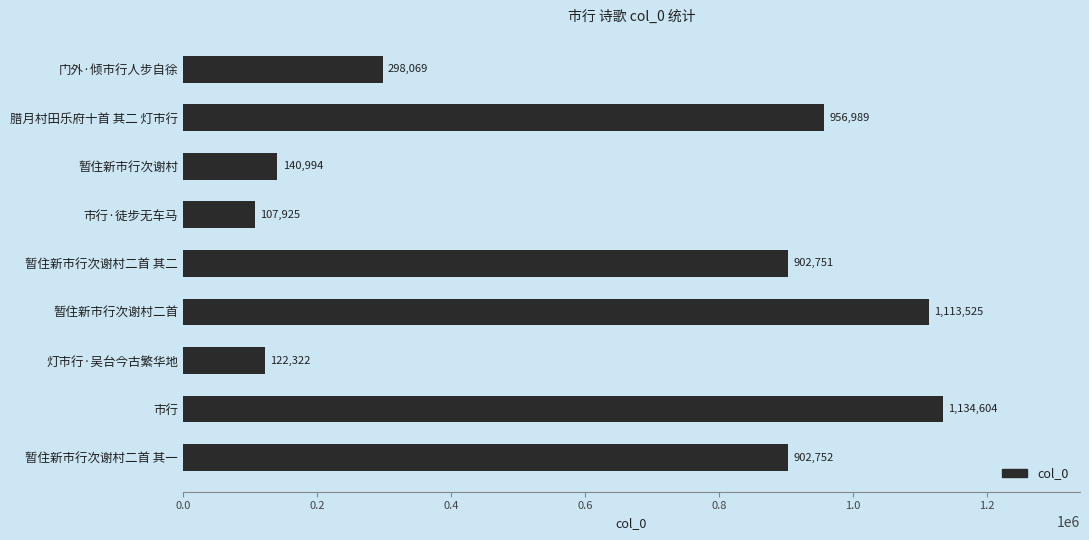

How many categories are shown in the chart?

9